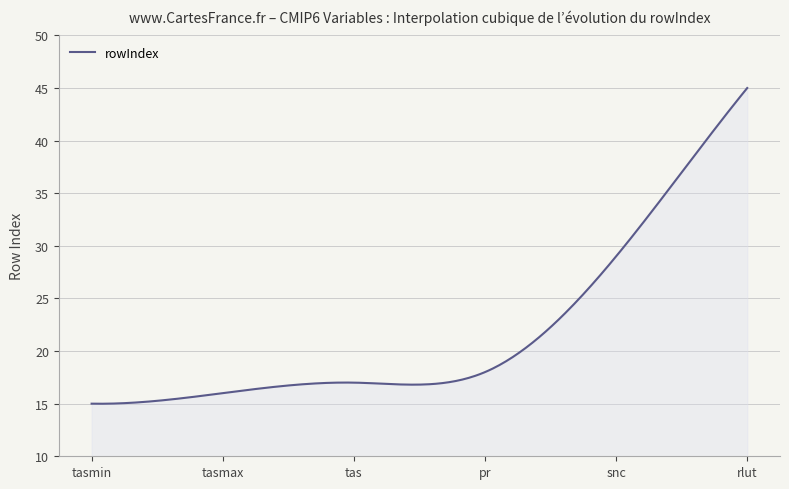

How many lines are shown in the chart?

1